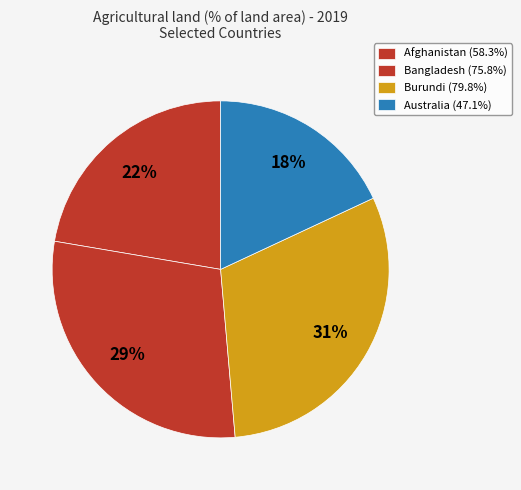

Which category has the biggest portion of the pie?

Burundi